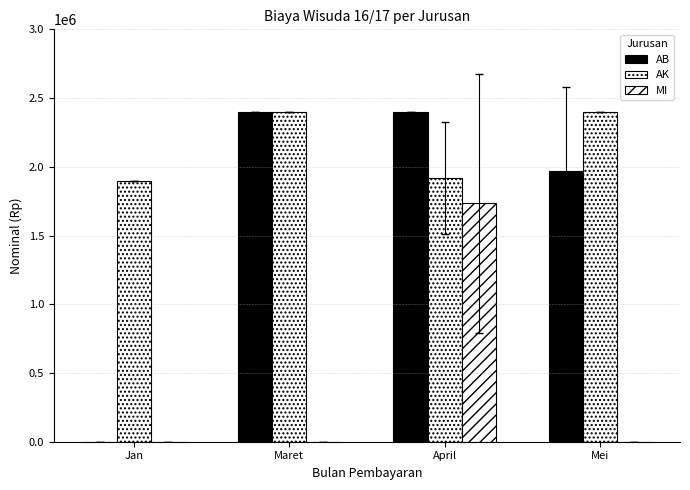

What is the total value across all series at Jan?

1900000.0